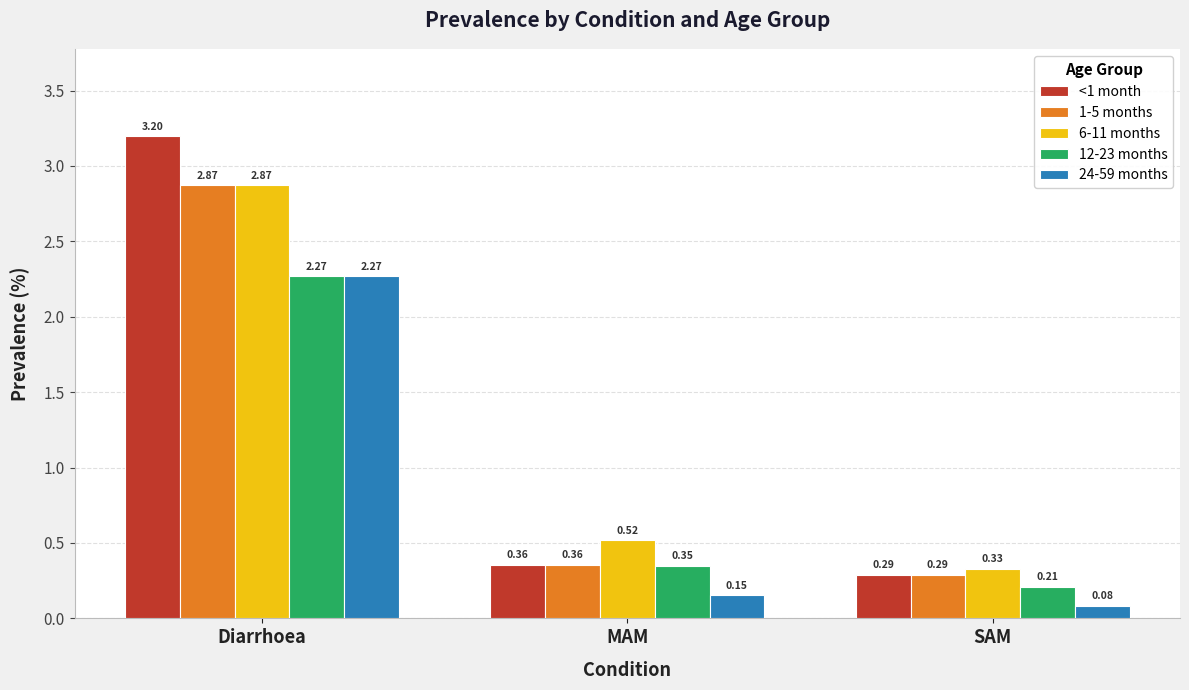

Where is <1 month nearest to the value 1?

MAM